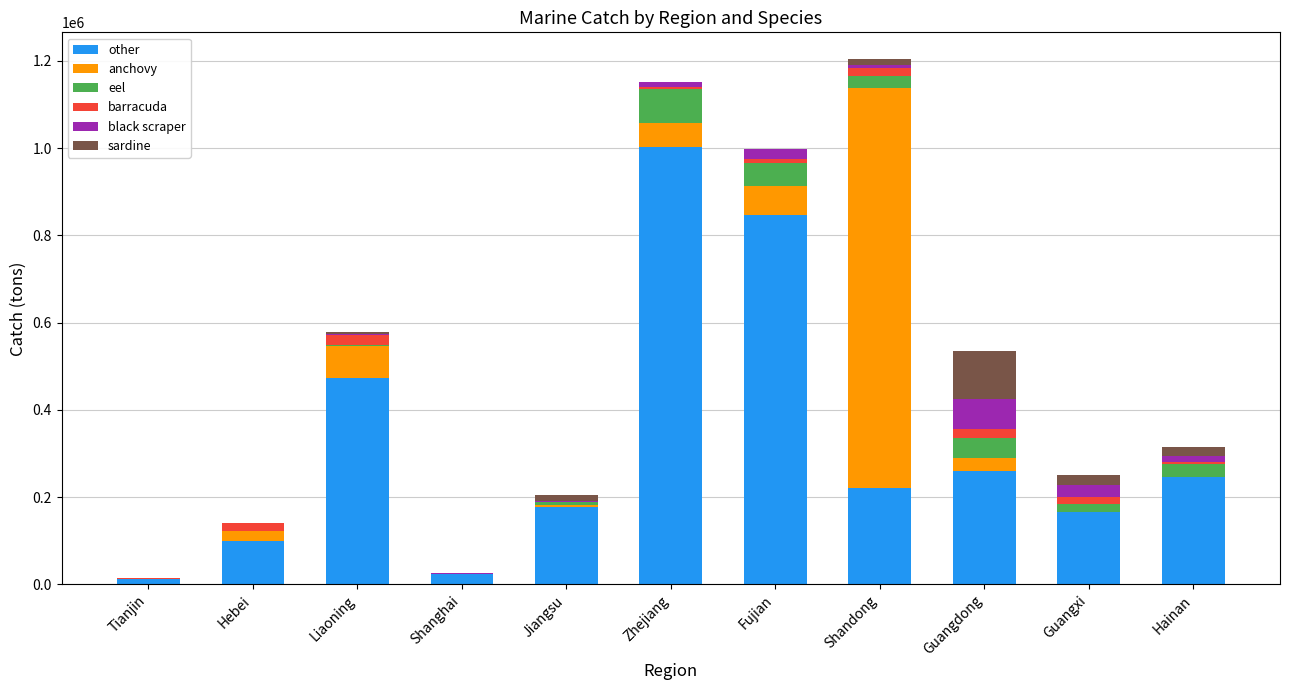

At which label is other closest to 507678?

Liaoning